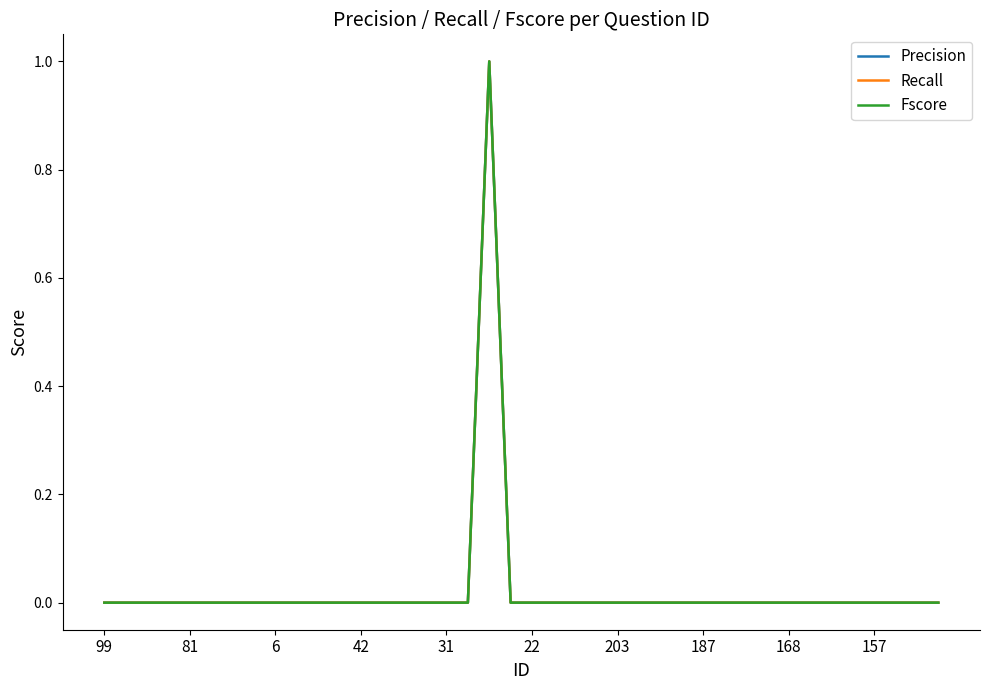

How many lines are shown in the chart?

3